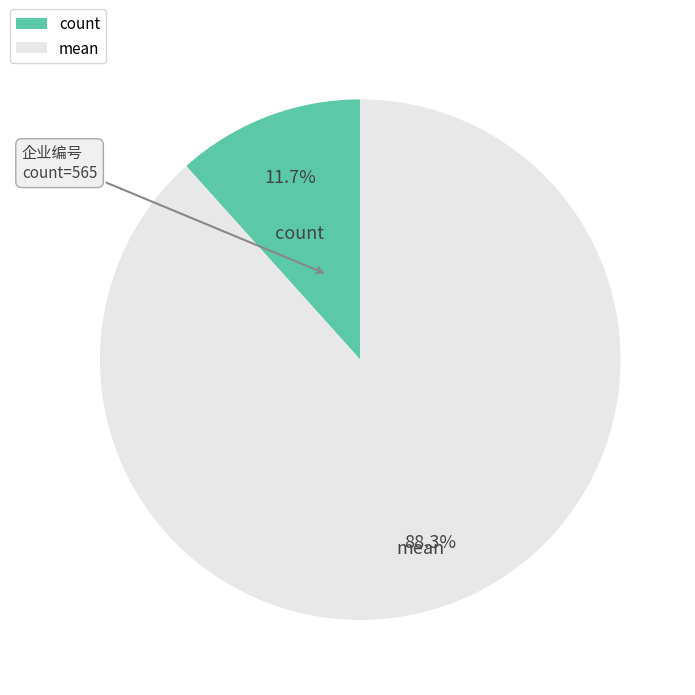

Which category has the biggest portion of the pie?

mean